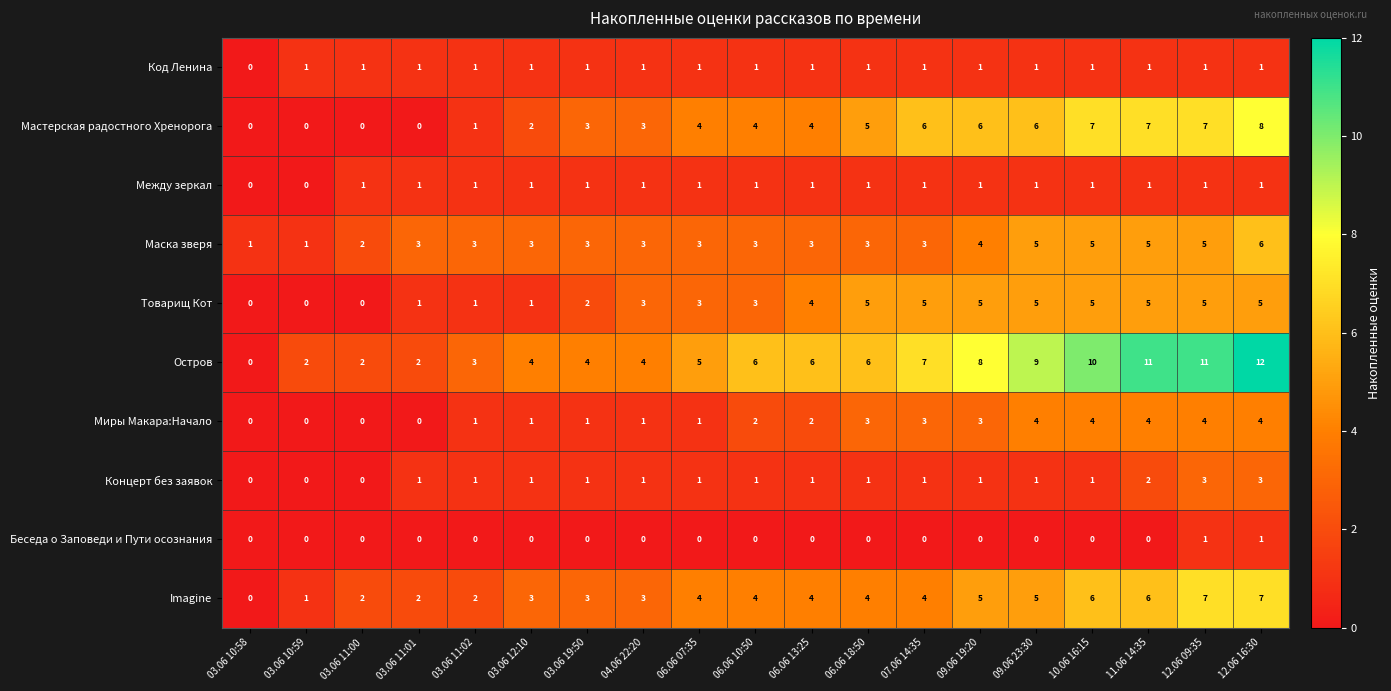

What is the total value across all series at 09.06 19:20?

34